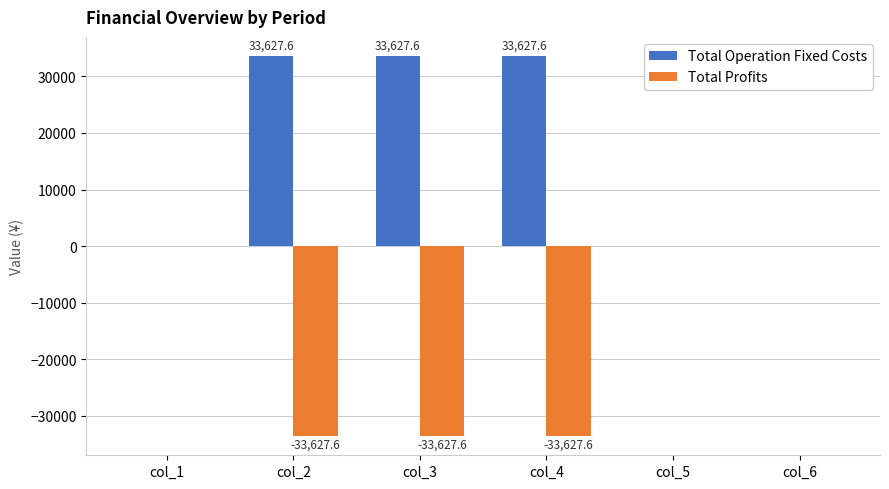

Is it true that Total Profits equals -33627.6 at col_4?

True